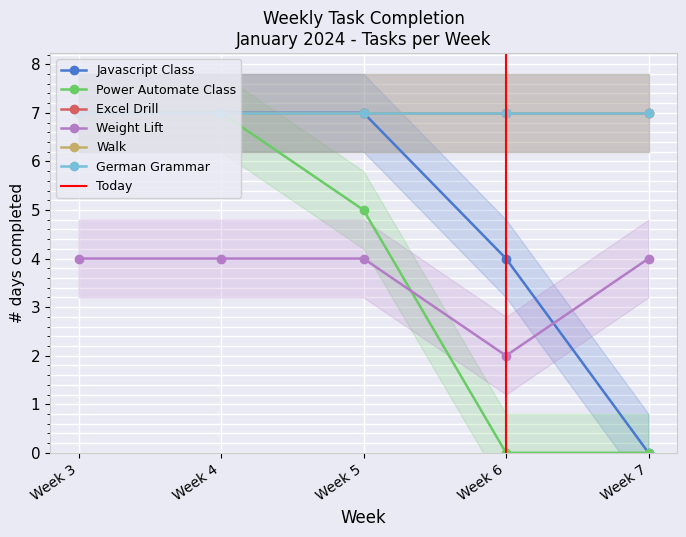

Which series ends up on top after the final intersection of Power Automate Class and Weight Lift?

Weight Lift